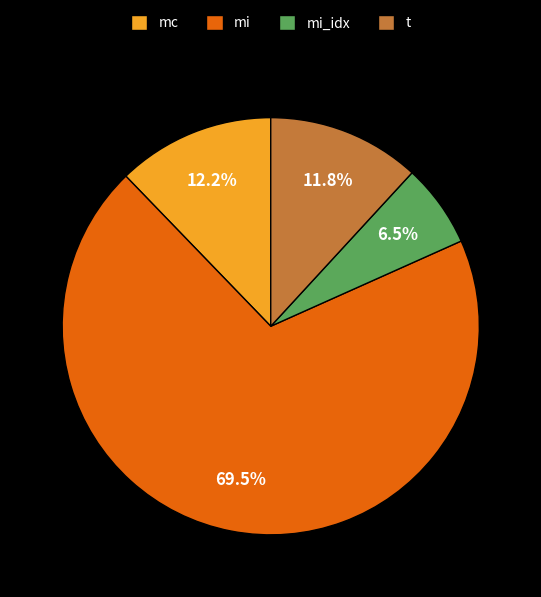

What percentage is the t slice, to the nearest percent?

12%